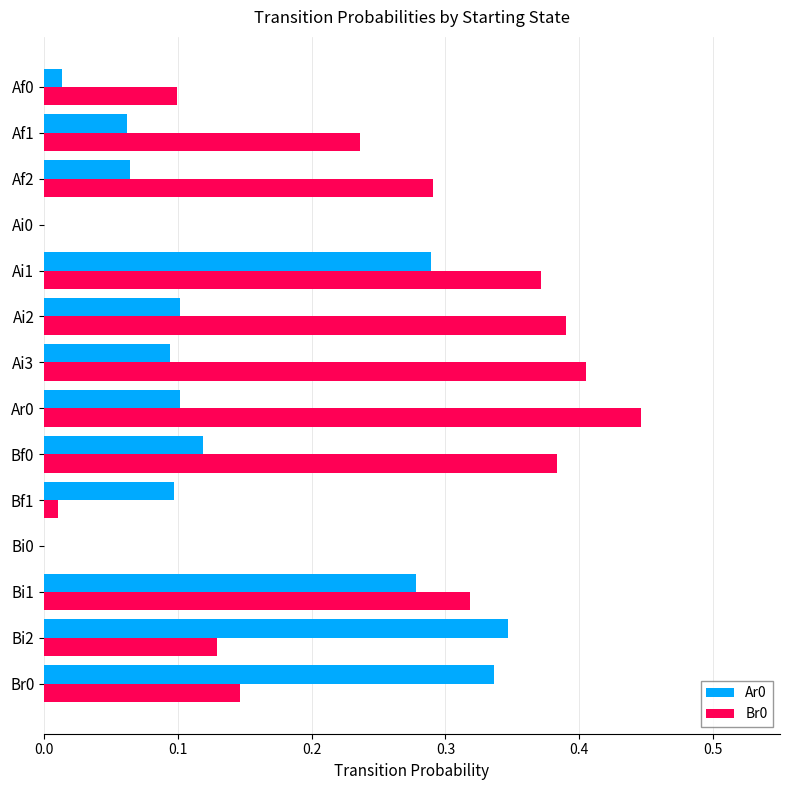

At which category is the sum across all series the highest?

Ai1